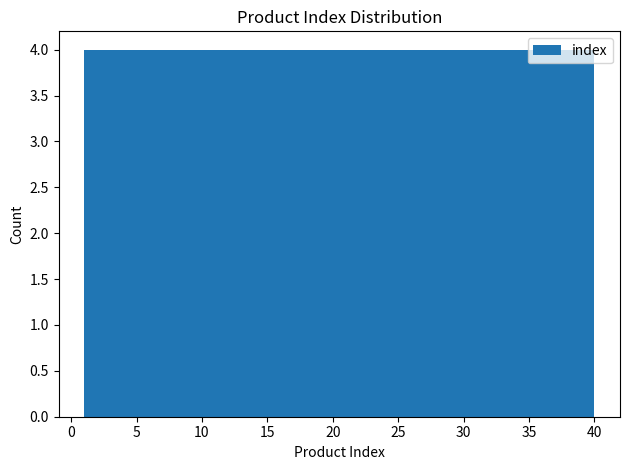

Reading left to right, list every bar in this chart as the range it spans on the x-axis followed by its height. Neither the bar edges nor the heights are printed on the chart, so give them approximately, as read against the axes.

1.0 to 4.9: 4
4.9 to 8.8: 4
8.8 to 12.7: 4
12.7 to 16.6: 4
16.6 to 20.5: 4
20.5 to 24.4: 4
24.4 to 28.3: 4
28.3 to 32.2: 4
32.2 to 36.1: 4
36.1 to 40.0: 4